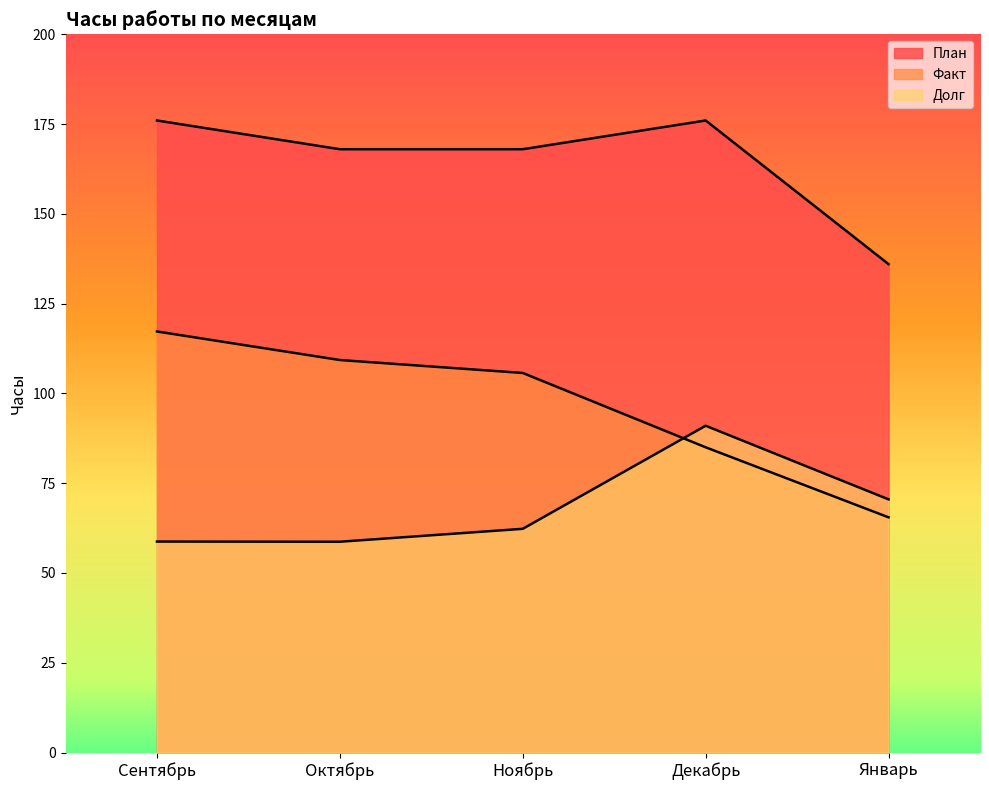

What is the approximate value of Долг at Ноябрь?

62.3